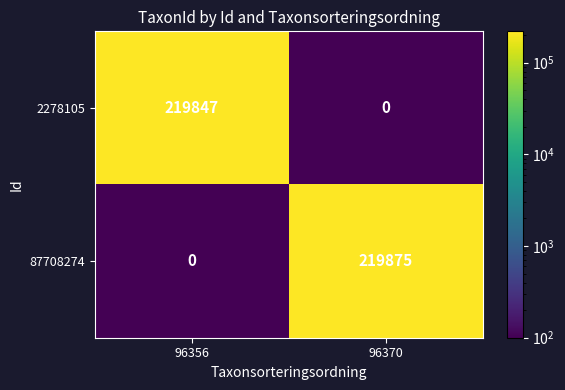

Which series has the largest total across all categories?

87708274